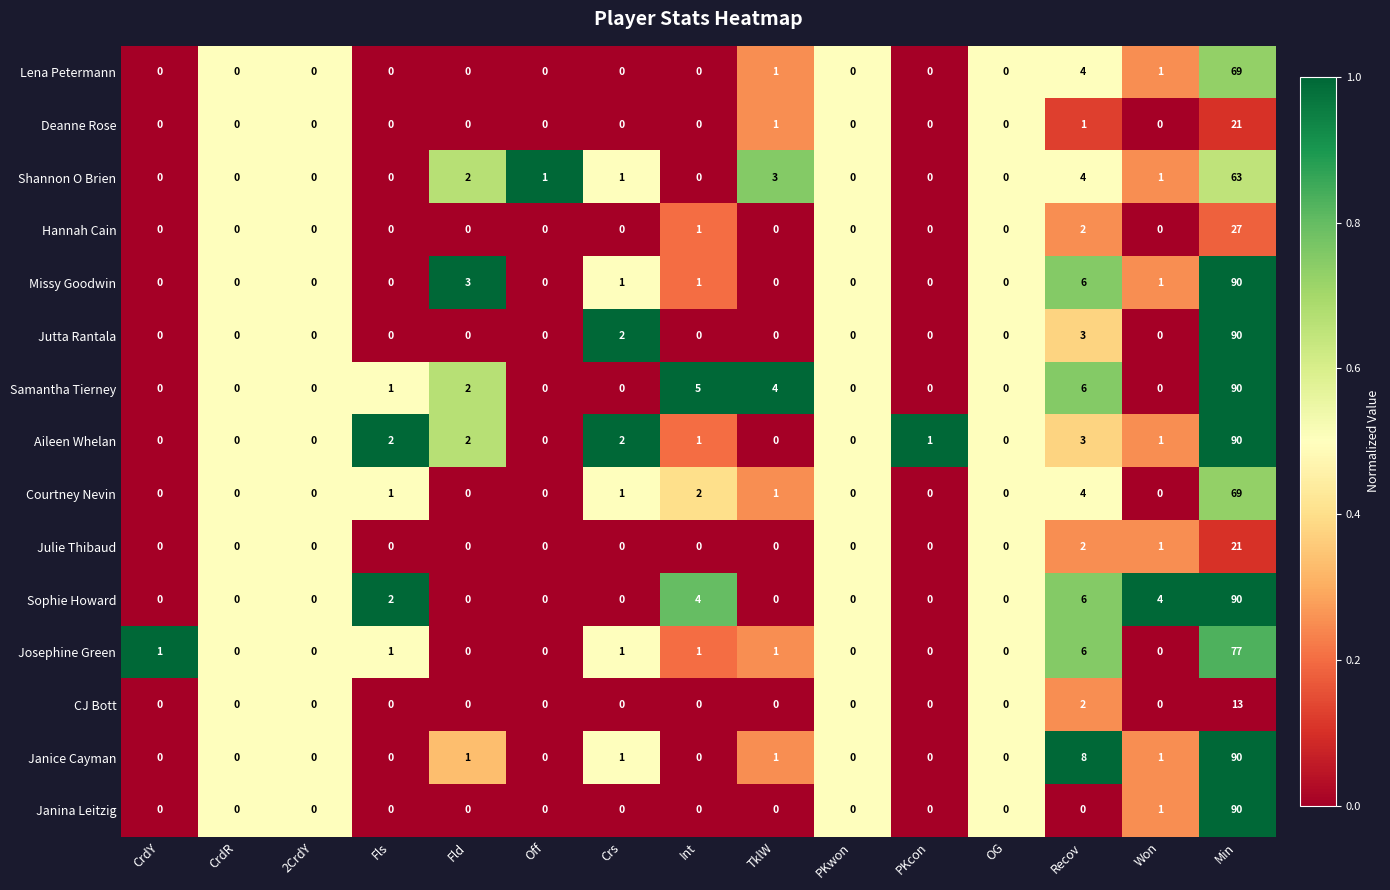

What is the average value of the Missy Goodwin series?

7